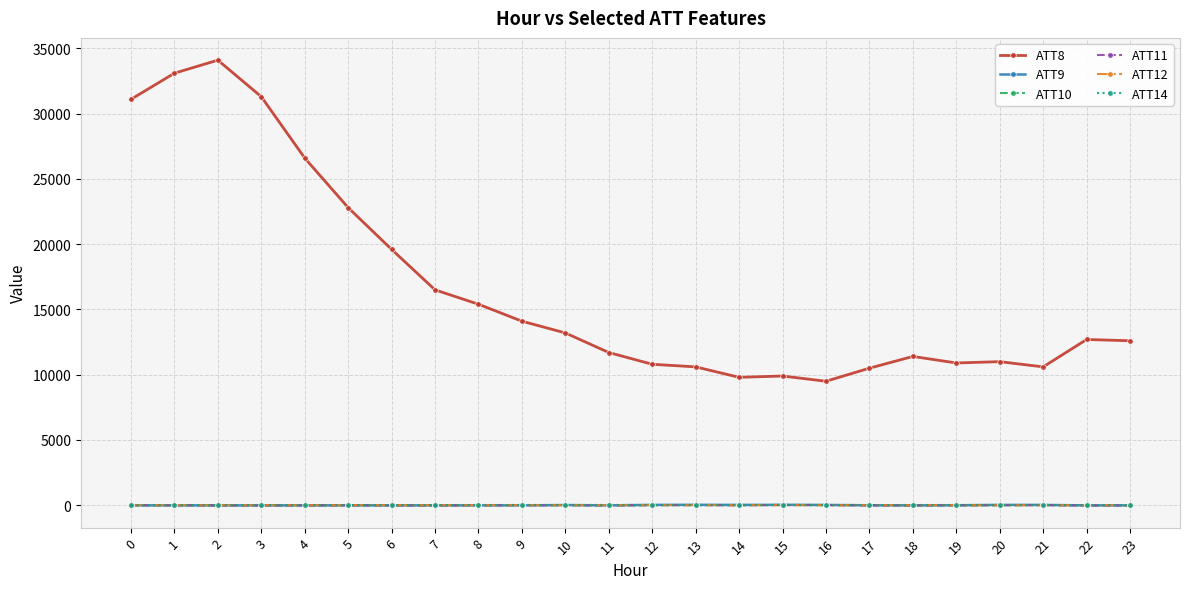

True or false: ATT9 has more than 0 interior local peaks.

True